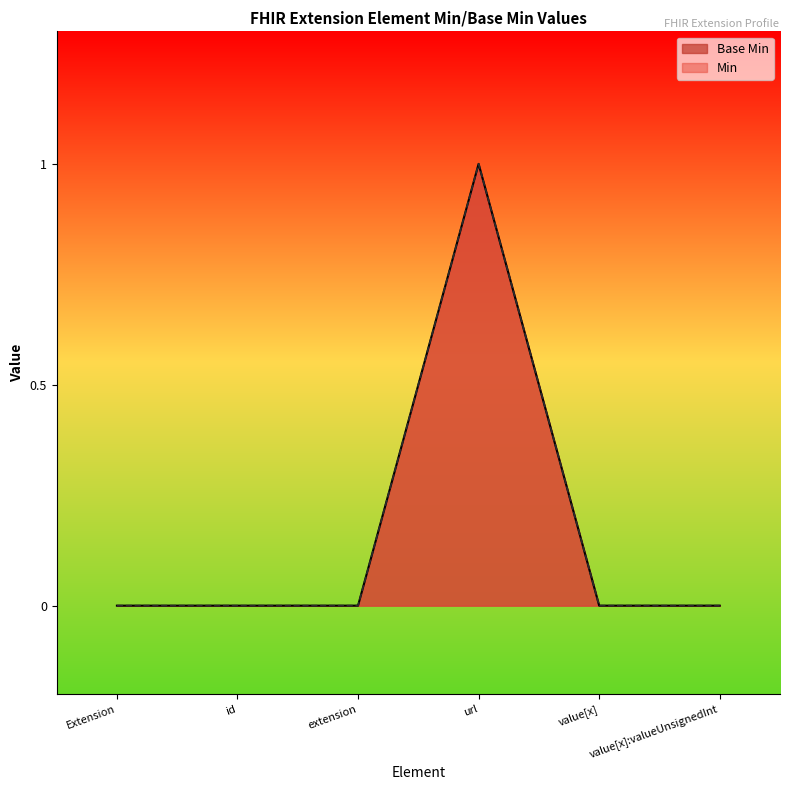

Reading left to right, extract all data points from this chart.

0	0	0	1	0	0